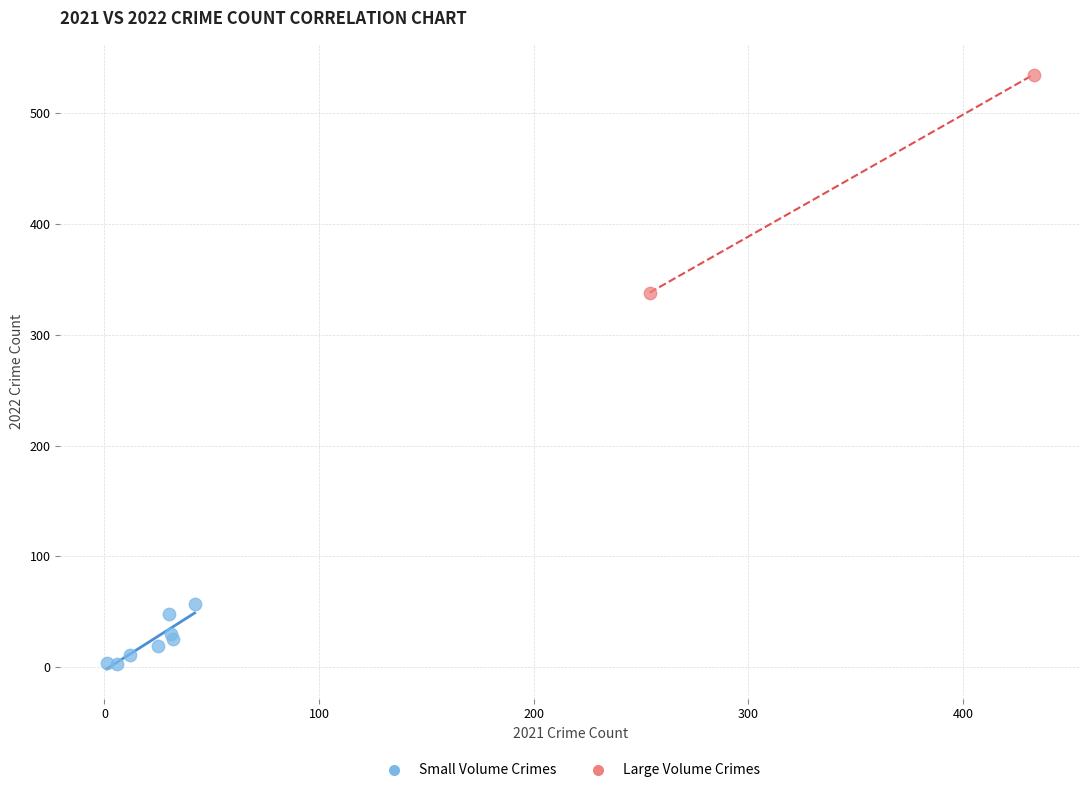

Which series has the largest Y range (max minus min)?

Large Volume Crimes